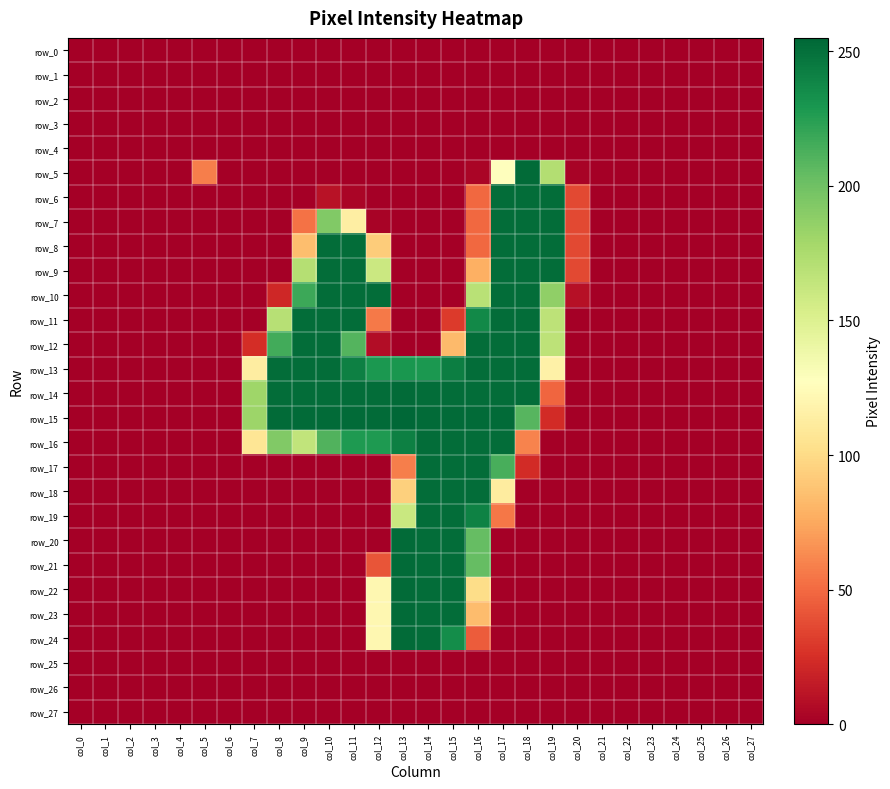

Reading left to right, what are all the values shown in this chart?

row_0: col_0=0	col_1=0	col_2=0	col_3=0	col_4=0	col_5=0	col_6=0	col_7=0	col_8=0	col_9=0	col_10=0	col_11=0	col_12=0	col_13=0	col_14=0	col_15=0	col_16=0	col_17=0	col_18=0	col_19=0	col_20=0	col_21=0	col_22=0	col_23=0	col_24=0	col_25=0	col_26=0	col_27=0
row_1: col_0=0	col_1=0	col_2=0	col_3=0	col_4=0	col_5=0	col_6=0	col_7=0	col_8=0	col_9=0	col_10=0	col_11=0	col_12=0	col_13=0	col_14=0	col_15=0	col_16=0	col_17=0	col_18=0	col_19=0	col_20=0	col_21=0	col_22=0	col_23=0	col_24=0	col_25=0	col_26=0	col_27=0
row_2: col_0=0	col_1=0	col_2=0	col_3=0	col_4=0	col_5=0	col_6=0	col_7=0	col_8=0	col_9=0	col_10=0	col_11=0	col_12=0	col_13=0	col_14=0	col_15=0	col_16=0	col_17=0	col_18=0	col_19=0	col_20=0	col_21=0	col_22=0	col_23=0	col_24=0	col_25=0	col_26=0	col_27=0
row_3: col_0=0	col_1=0	col_2=0	col_3=0	col_4=0	col_5=0	col_6=0	col_7=0	col_8=0	col_9=0	col_10=0	col_11=0	col_12=0	col_13=0	col_14=0	col_15=0	col_16=0	col_17=0	col_18=0	col_19=0	col_20=0	col_21=0	col_22=0	col_23=0	col_24=0	col_25=0	col_26=0	col_27=0
row_4: col_0=0	col_1=0	col_2=0	col_3=0	col_4=0	col_5=0	col_6=0	col_7=0	col_8=0	col_9=0	col_10=0	col_11=0	col_12=0	col_13=0	col_14=0	col_15=0	col_16=0	col_17=0	col_18=0	col_19=0	col_20=0	col_21=0	col_22=0	col_23=0	col_24=0	col_25=0	col_26=0	col_27=0
row_5: col_0=0	col_1=0	col_2=0	col_3=0	col_4=0	col_5=58	col_6=0	col_7=0	col_8=0	col_9=0	col_10=0	col_11=0	col_12=0	col_13=0	col_14=0	col_15=0	col_16=3	col_17=128	col_18=253	col_19=172	col_20=2	col_21=0	col_22=0	col_23=0	col_24=0	col_25=0	col_26=0	col_27=0
row_6: col_0=0	col_1=0	col_2=0	col_3=0	col_4=0	col_5=0	col_6=0	col_7=0	col_8=0	col_9=0	col_10=10	col_11=3	col_12=0	col_13=0	col_14=0	col_15=0	col_16=49	col_17=252	col_18=252	col_19=252	col_20=36	col_21=0	col_22=0	col_23=0	col_24=0	col_25=0	col_26=0	col_27=0
row_7: col_0=0	col_1=0	col_2=0	col_3=0	col_4=0	col_5=0	col_6=0	col_7=0	col_8=0	col_9=53	col_10=193	col_11=114	col_12=2	col_13=0	col_14=0	col_15=0	col_16=49	col_17=252	col_18=252	col_19=252	col_20=36	col_21=0	col_22=0	col_23=0	col_24=0	col_25=0	col_26=0	col_27=0
row_8: col_0=0	col_1=0	col_2=0	col_3=0	col_4=0	col_5=0	col_6=0	col_7=0	col_8=0	col_9=85	col_10=252	col_11=252	col_12=92	col_13=0	col_14=0	col_15=0	col_16=49	col_17=252	col_18=252	col_19=252	col_20=36	col_21=0	col_22=0	col_23=0	col_24=0	col_25=0	col_26=0	col_27=0
row_9: col_0=0	col_1=0	col_2=0	col_3=0	col_4=0	col_5=0	col_6=0	col_7=0	col_8=0	col_9=171	col_10=252	col_11=252	col_12=160	col_13=0	col_14=0	col_15=0	col_16=78	col_17=252	col_18=252	col_19=252	col_20=36	col_21=0	col_22=0	col_23=0	col_24=0	col_25=0	col_26=0	col_27=0
row_10: col_0=0	col_1=0	col_2=0	col_3=0	col_4=0	col_5=0	col_6=0	col_7=0	col_8=21	col_9=218	col_10=252	col_11=252	col_12=252	col_13=0	col_14=0	col_15=0	col_16=169	col_17=252	col_18=252	col_19=187	col_20=9	col_21=0	col_22=0	col_23=0	col_24=0	col_25=0	col_26=0	col_27=0
row_11: col_0=0	col_1=0	col_2=0	col_3=0	col_4=0	col_5=0	col_6=0	col_7=0	col_8=170	col_9=252	col_10=252	col_11=252	col_12=56	col_13=0	col_14=0	col_15=30	col_16=237	col_17=252	col_18=252	col_19=167	col_20=0	col_21=0	col_22=0	col_23=0	col_24=0	col_25=0	col_26=0	col_27=0
row_12: col_0=0	col_1=0	col_2=0	col_3=0	col_4=0	col_5=0	col_6=0	col_7=24	col_8=216	col_9=252	col_10=252	col_11=210	col_12=7	col_13=0	col_14=0	col_15=83	col_16=252	col_17=252	col_18=252	col_19=167	col_20=0	col_21=0	col_22=0	col_23=0	col_24=0	col_25=0	col_26=0	col_27=0
row_13: col_0=0	col_1=0	col_2=0	col_3=0	col_4=0	col_5=0	col_6=0	col_7=113	col_8=252	col_9=252	col_10=252	col_11=242	col_12=229	col_13=230	col_14=229	col_15=243	col_16=252	col_17=252	col_18=252	col_19=116	col_20=0	col_21=0	col_22=0	col_23=0	col_24=0	col_25=0	col_26=0	col_27=0
row_14: col_0=0	col_1=0	col_2=0	col_3=0	col_4=0	col_5=0	col_6=0	col_7=181	col_8=252	col_9=252	col_10=252	col_11=252	col_12=252	col_13=253	col_14=252	col_15=252	col_16=252	col_17=252	col_18=252	col_19=48	col_20=0	col_21=0	col_22=0	col_23=0	col_24=0	col_25=0	col_26=0	col_27=0
row_15: col_0=0	col_1=0	col_2=0	col_3=0	col_4=0	col_5=0	col_6=0	col_7=182	col_8=253	col_9=253	col_10=253	col_11=253	col_12=253	col_13=255	col_14=253	col_15=253	col_16=253	col_17=253	col_18=209	col_19=23	col_20=0	col_21=0	col_22=0	col_23=0	col_24=0	col_25=0	col_26=0	col_27=0
row_16: col_0=0	col_1=0	col_2=0	col_3=0	col_4=0	col_5=0	col_6=0	col_7=107	col_8=193	col_9=165	col_10=211	col_11=228	col_12=228	col_13=242	col_14=252	col_15=252	col_16=252	col_17=252	col_18=60	col_19=0	col_20=0	col_21=0	col_22=0	col_23=0	col_24=0	col_25=0	col_26=0	col_27=0
row_17: col_0=0	col_1=0	col_2=0	col_3=0	col_4=0	col_5=0	col_6=0	col_7=0	col_8=0	col_9=0	col_10=0	col_11=0	col_12=0	col_13=58	col_14=252	col_15=252	col_16=252	col_17=214	col_18=23	col_19=0	col_20=0	col_21=0	col_22=0	col_23=0	col_24=0	col_25=0	col_26=0	col_27=0
row_18: col_0=0	col_1=0	col_2=0	col_3=0	col_4=0	col_5=0	col_6=0	col_7=0	col_8=0	col_9=0	col_10=0	col_11=0	col_12=0	col_13=94	col_14=252	col_15=252	col_16=252	col_17=112	col_18=0	col_19=0	col_20=0	col_21=0	col_22=0	col_23=0	col_24=0	col_25=0	col_26=0	col_27=0
row_19: col_0=0	col_1=0	col_2=0	col_3=0	col_4=0	col_5=0	col_6=0	col_7=0	col_8=0	col_9=0	col_10=0	col_11=0	col_12=0	col_13=161	col_14=252	col_15=252	col_16=241	col_17=55	col_18=0	col_19=0	col_20=0	col_21=0	col_22=0	col_23=0	col_24=0	col_25=0	col_26=0	col_27=0
row_20: col_0=0	col_1=0	col_2=0	col_3=0	col_4=0	col_5=0	col_6=0	col_7=0	col_8=0	col_9=0	col_10=0	col_11=0	col_12=0	col_13=253	col_14=252	col_15=252	col_16=204	col_17=0	col_18=0	col_19=0	col_20=0	col_21=0	col_22=0	col_23=0	col_24=0	col_25=0	col_26=0	col_27=0
row_21: col_0=0	col_1=0	col_2=0	col_3=0	col_4=0	col_5=0	col_6=0	col_7=0	col_8=0	col_9=0	col_10=0	col_11=0	col_12=41	col_13=253	col_14=252	col_15=252	col_16=204	col_17=0	col_18=0	col_19=0	col_20=0	col_21=0	col_22=0	col_23=0	col_24=0	col_25=0	col_26=0	col_27=0
row_22: col_0=0	col_1=0	col_2=0	col_3=0	col_4=0	col_5=0	col_6=0	col_7=0	col_8=0	col_9=0	col_10=0	col_11=0	col_12=121	col_13=253	col_14=252	col_15=252	col_16=101	col_17=0	col_18=0	col_19=0	col_20=0	col_21=0	col_22=0	col_23=0	col_24=0	col_25=0	col_26=0	col_27=0
row_23: col_0=0	col_1=0	col_2=0	col_3=0	col_4=0	col_5=0	col_6=0	col_7=0	col_8=0	col_9=0	col_10=0	col_11=0	col_12=121	col_13=253	col_14=252	col_15=252	col_16=84	col_17=0	col_18=0	col_19=0	col_20=0	col_21=0	col_22=0	col_23=0	col_24=0	col_25=0	col_26=0	col_27=0
row_24: col_0=0	col_1=0	col_2=0	col_3=0	col_4=0	col_5=0	col_6=0	col_7=0	col_8=0	col_9=0	col_10=0	col_11=0	col_12=121	col_13=253	col_14=252	col_15=235	col_16=44	col_17=0	col_18=0	col_19=0	col_20=0	col_21=0	col_22=0	col_23=0	col_24=0	col_25=0	col_26=0	col_27=0
row_25: col_0=0	col_1=0	col_2=0	col_3=0	col_4=0	col_5=0	col_6=0	col_7=0	col_8=0	col_9=0	col_10=0	col_11=0	col_12=0	col_13=0	col_14=0	col_15=0	col_16=0	col_17=0	col_18=0	col_19=0	col_20=0	col_21=0	col_22=0	col_23=0	col_24=0	col_25=0	col_26=0	col_27=0
row_26: col_0=0	col_1=0	col_2=0	col_3=0	col_4=0	col_5=0	col_6=0	col_7=0	col_8=0	col_9=0	col_10=0	col_11=0	col_12=0	col_13=0	col_14=0	col_15=0	col_16=0	col_17=0	col_18=0	col_19=0	col_20=0	col_21=0	col_22=0	col_23=0	col_24=0	col_25=0	col_26=0	col_27=0
row_27: col_0=0	col_1=0	col_2=0	col_3=0	col_4=0	col_5=0	col_6=0	col_7=0	col_8=0	col_9=0	col_10=0	col_11=0	col_12=0	col_13=0	col_14=0	col_15=0	col_16=0	col_17=0	col_18=0	col_19=0	col_20=0	col_21=0	col_22=0	col_23=0	col_24=0	col_25=0	col_26=0	col_27=0